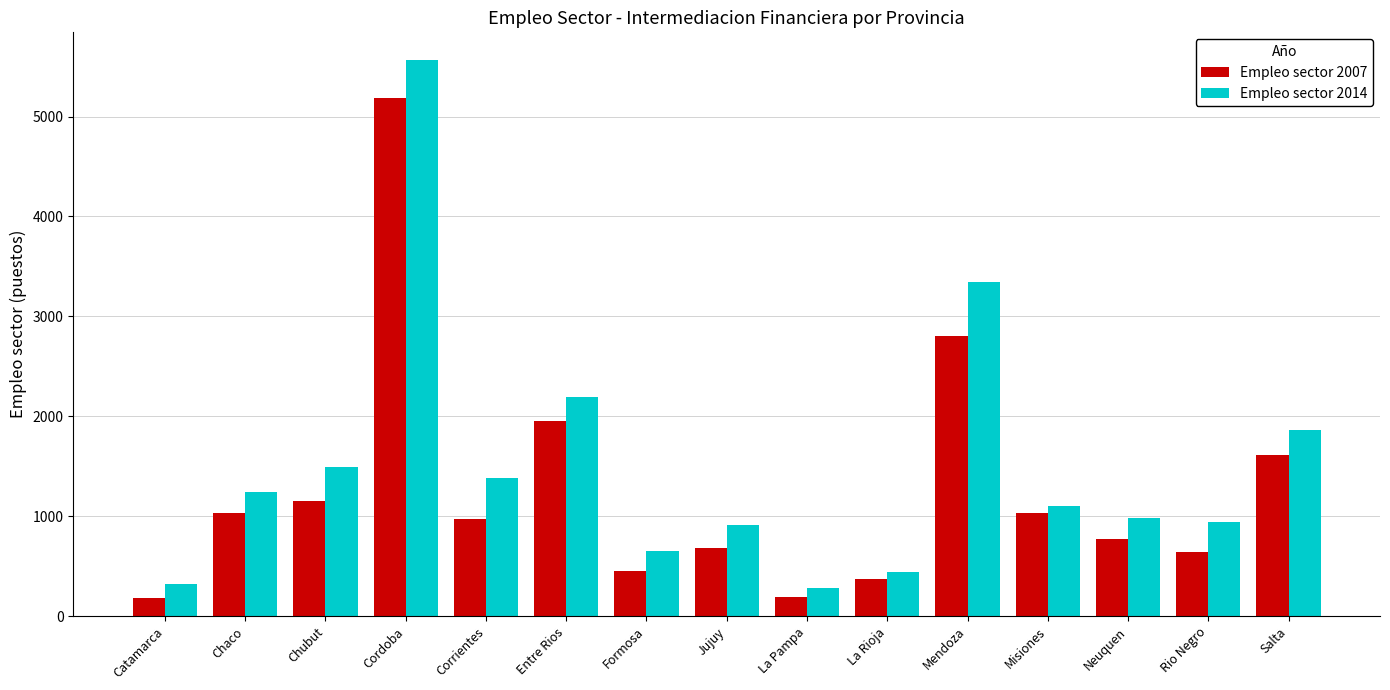

What is the sum of the Empleo sector 2014 values at La Rioja and Chaco?

1679.8